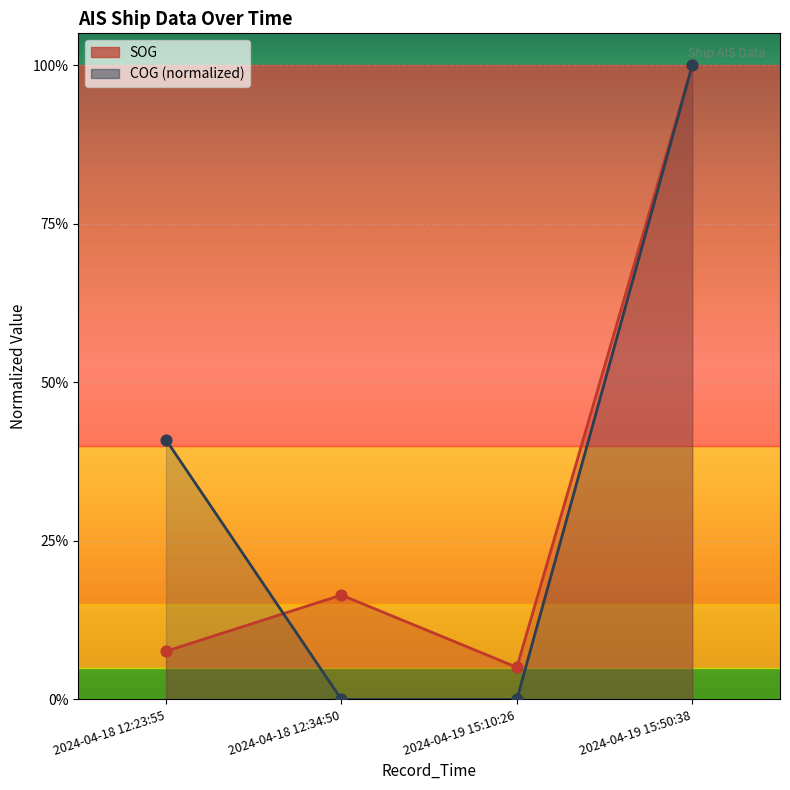

What are all the series names shown in the legend?

SOG, COG